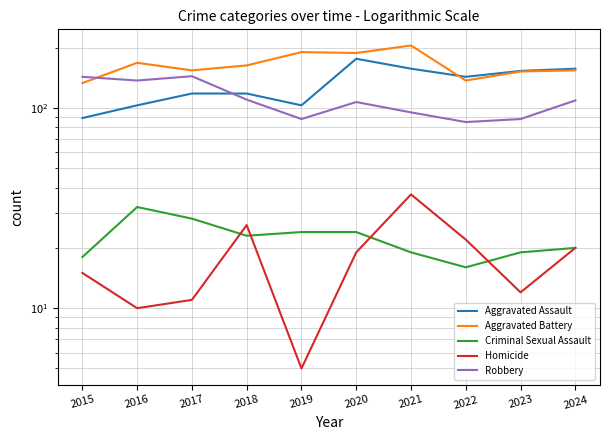

The Aggravated Battery series shows 154 at 2017. True or false?

True